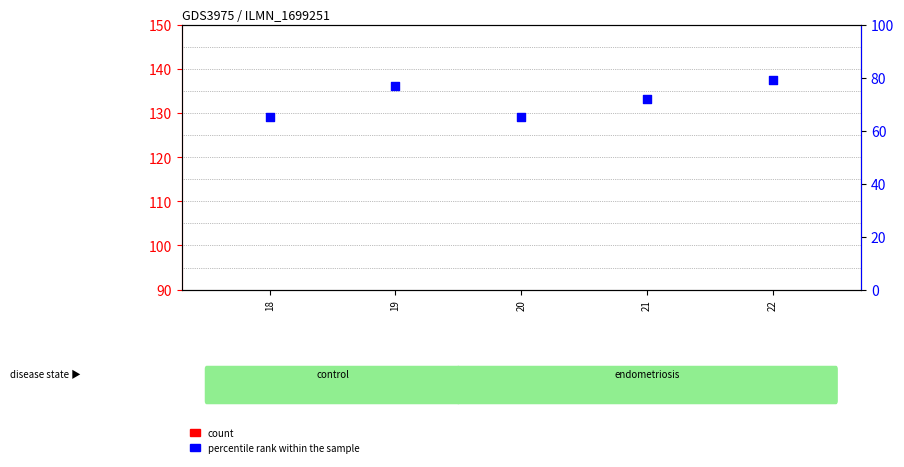

At which category is the sum across all series the highest?

22